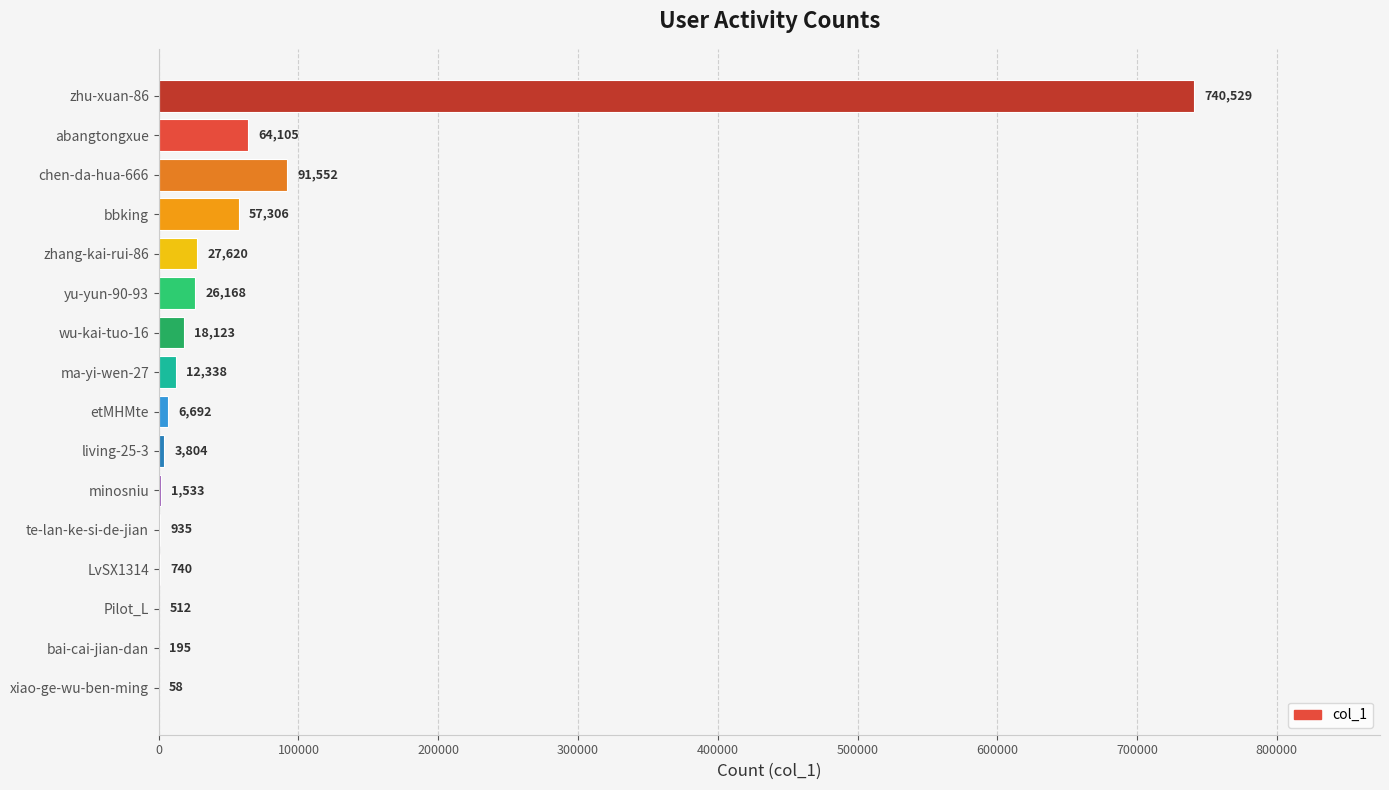

Between bai-cai-jian-dan and LvSX1314, which is larger?

LvSX1314